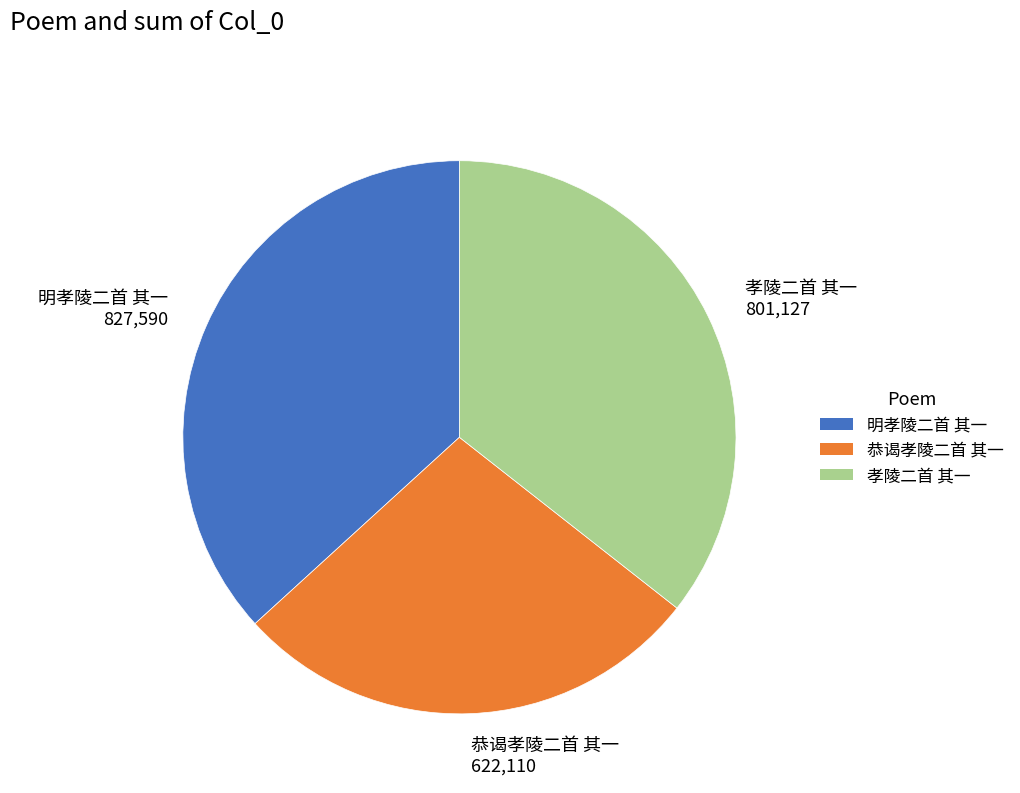

Is the sum of 明孝陵二首 其一 827,590 and 孝陵二首 其一 801,127 greater than half?

Yes